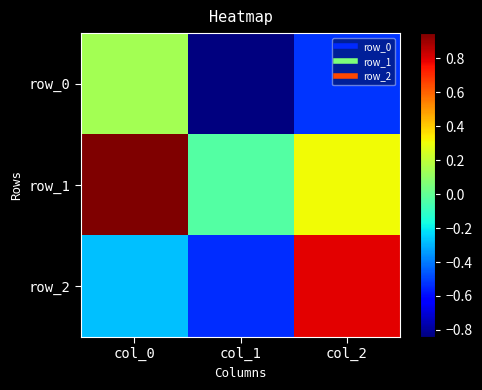

Reading right to left, transcribe all the data shown in this chart.

row_0: col_2=-0.5	col_1=-0.8	col_0=0.1
row_1: col_2=0.3	col_1=-0.0	col_0=0.9
row_2: col_2=0.8	col_1=-0.5	col_0=-0.3